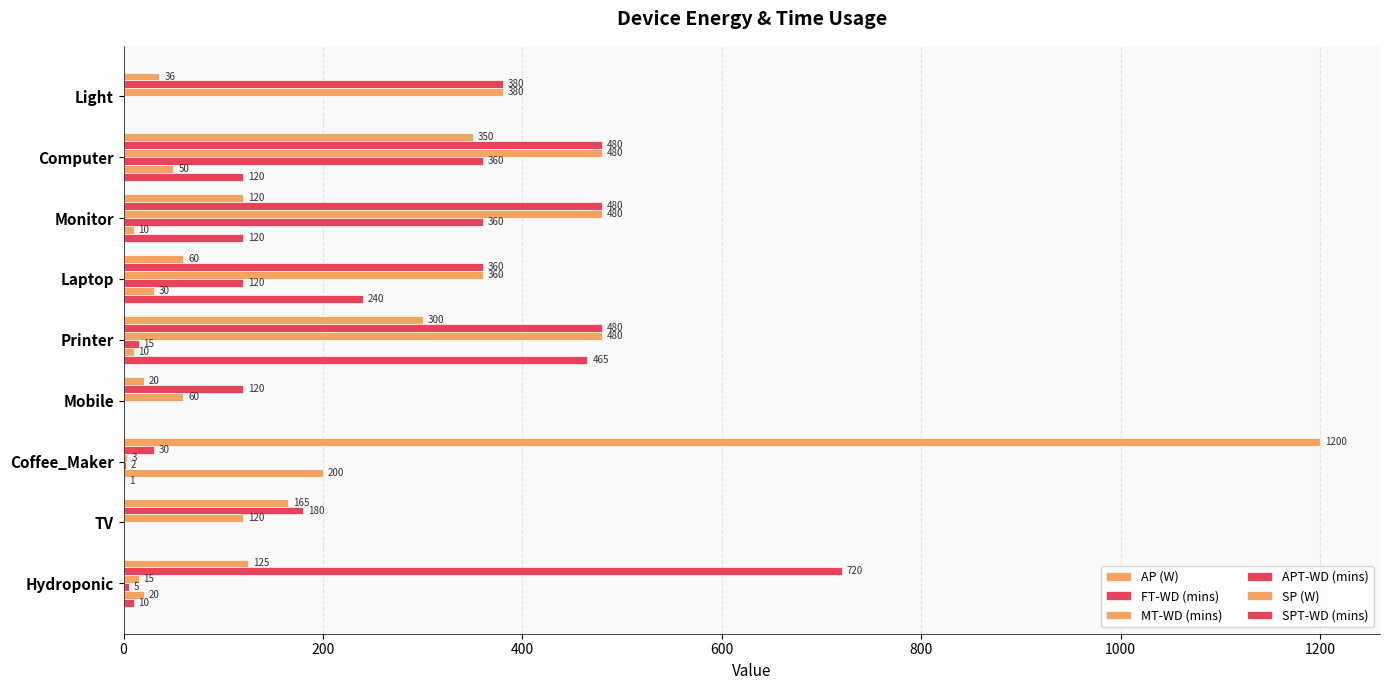

Count the number of data series in this chart.

6